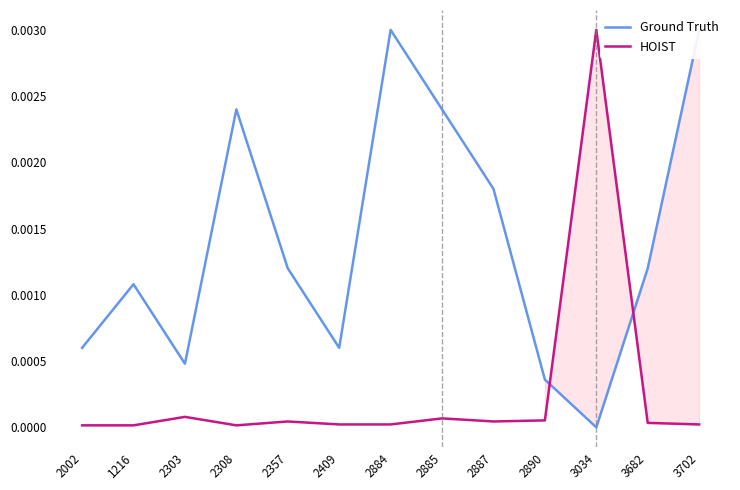

After their last crossing, which series has the higher values: Ground Truth or HOIST?

Ground Truth